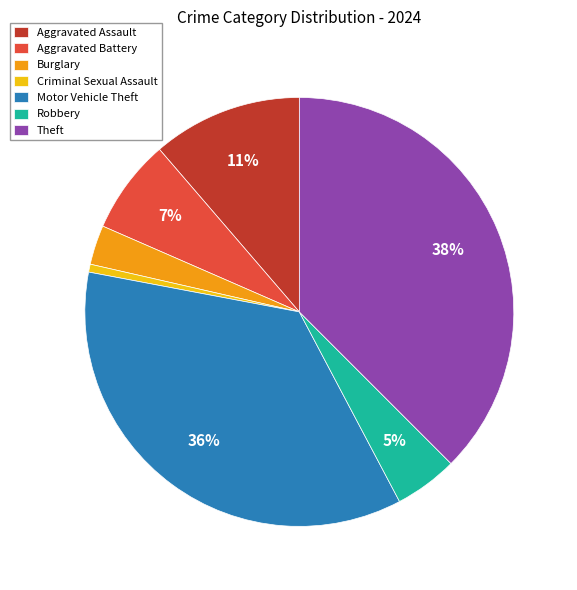

Rank the categories by value from highest to lowest.

Theft, Motor Vehicle Theft, Aggravated Assault, Aggravated Battery, Robbery, Burglary, Criminal Sexual Assault